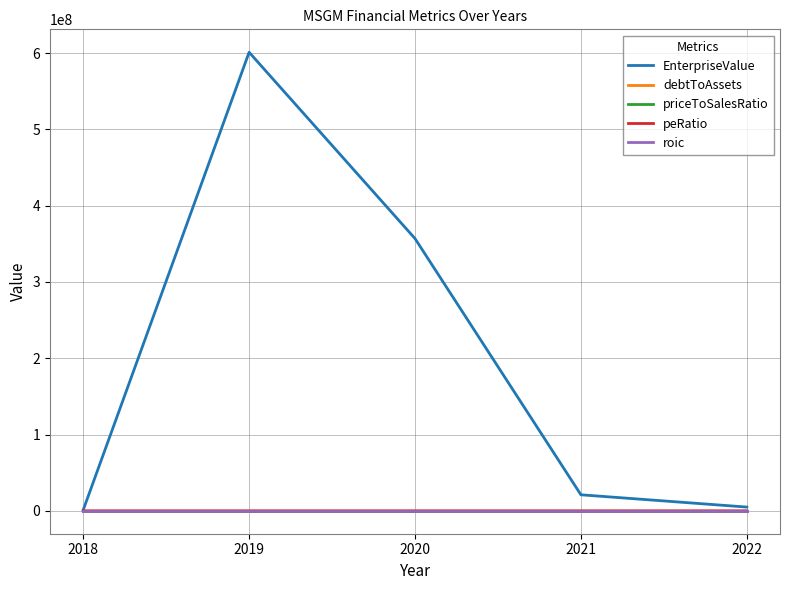

At which label is EnterpriseValue closest to 301076506?

2020